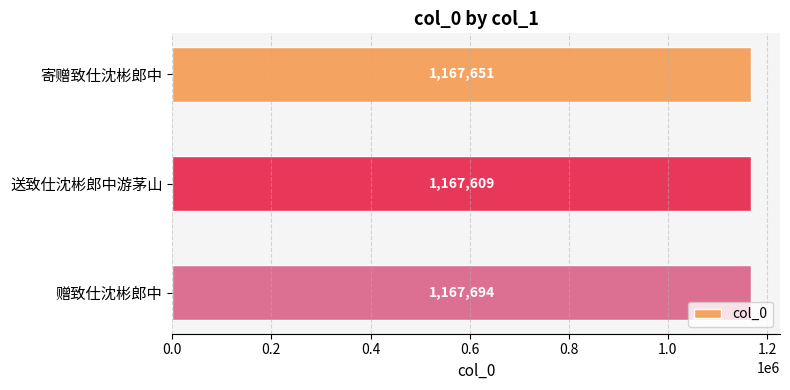

Rank the categories by value from highest to lowest.

赠致仕沈彬郎中, 寄赠致仕沈彬郎中, 送致仕沈彬郎中游茅山